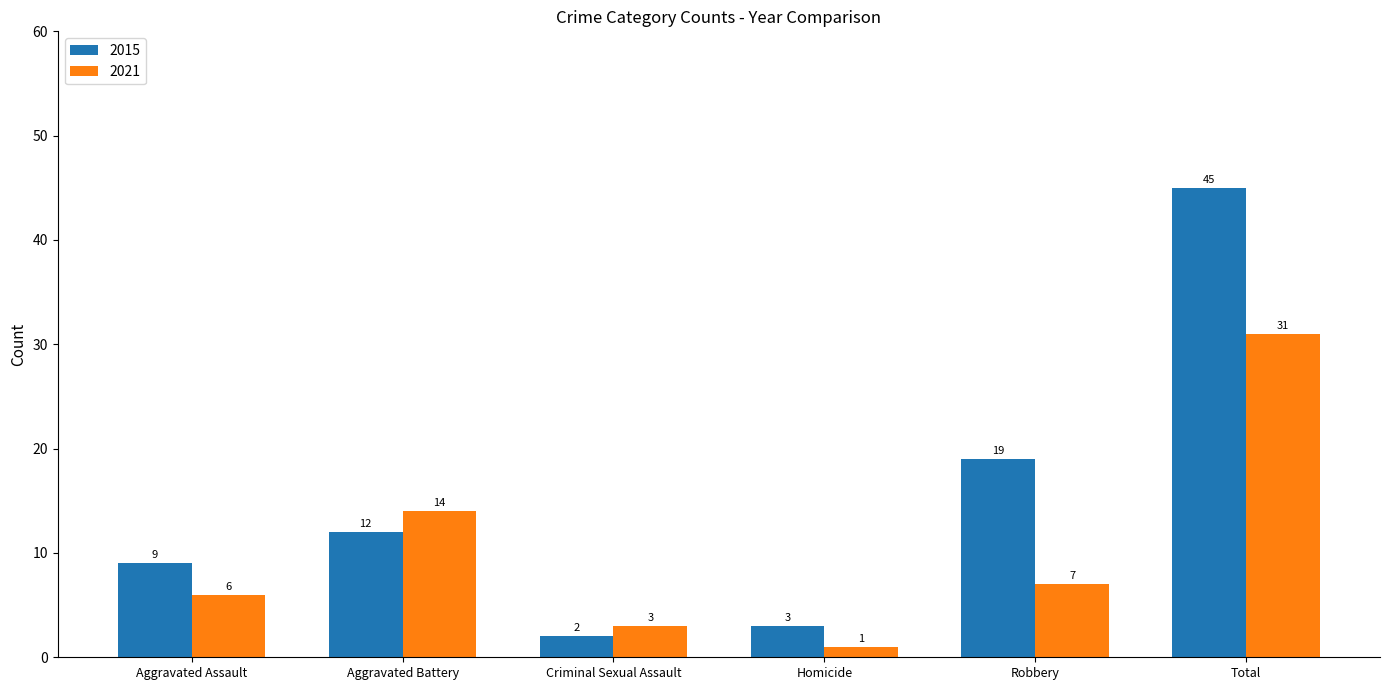

Which series has the widest spread of values?

2015